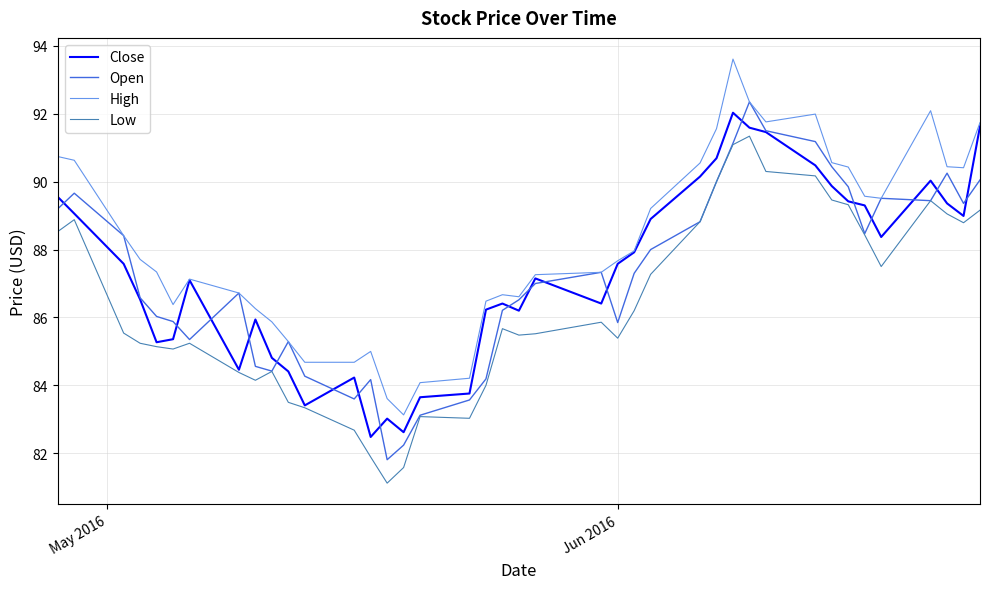

True or false: Low and High cross at least once.

False